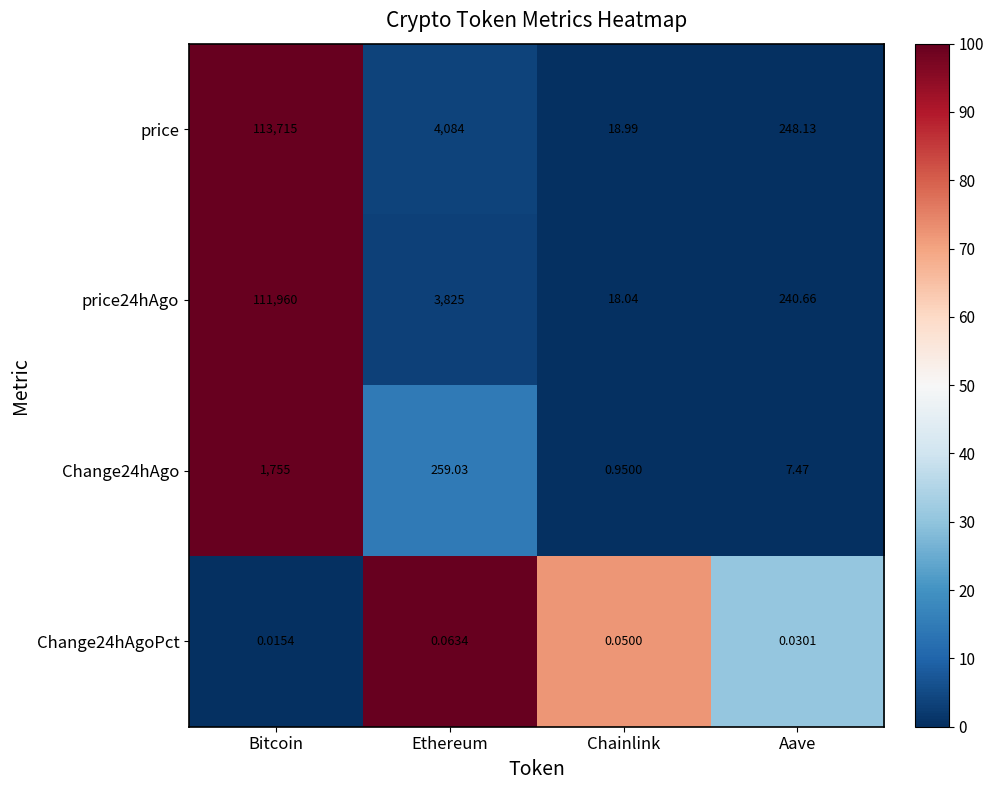

At which label does price24hAgo reach its peak?

Bitcoin